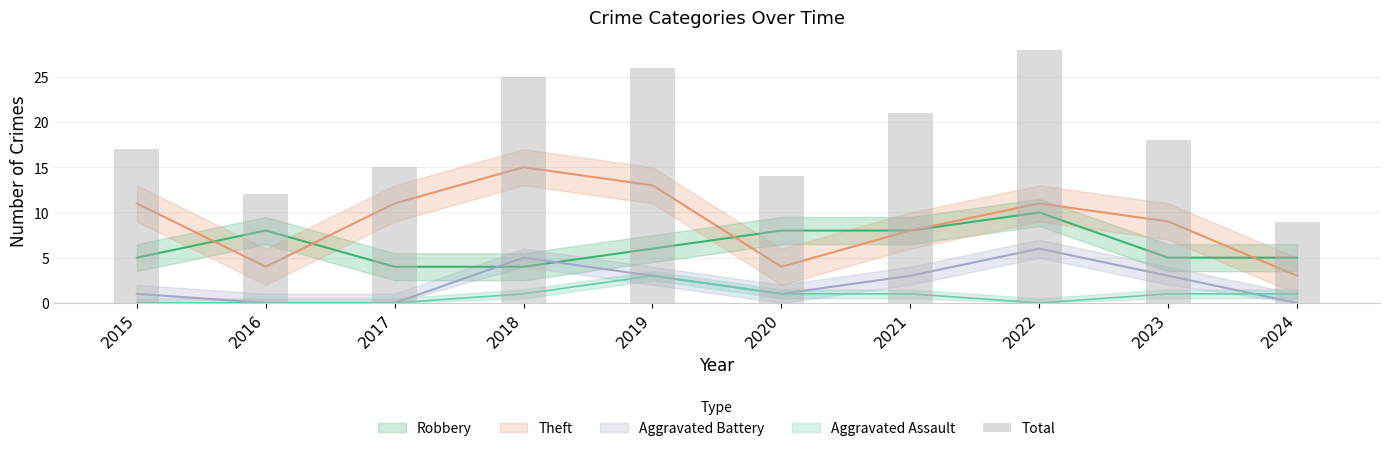

What is the value of the 1st bar from the left?

17